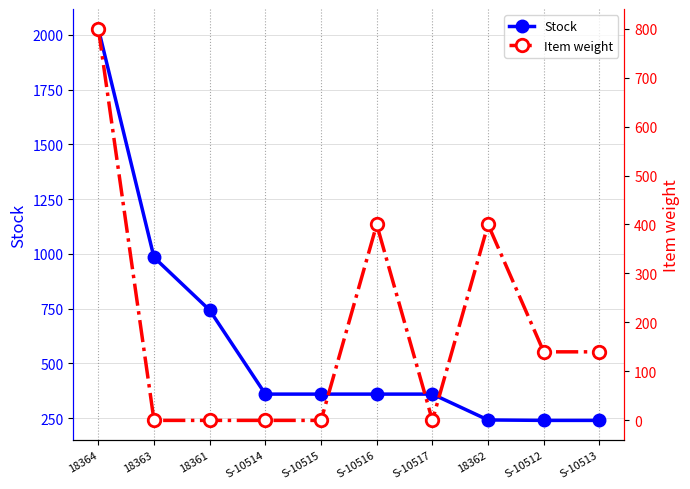

How many data points does each series have?

10